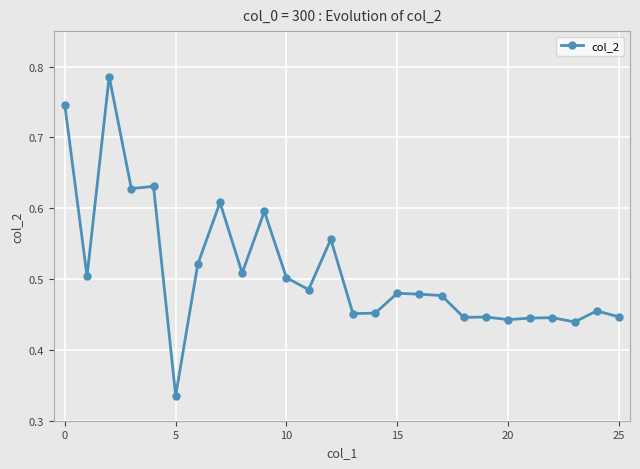

Count the values in the range 0 to 1.

26